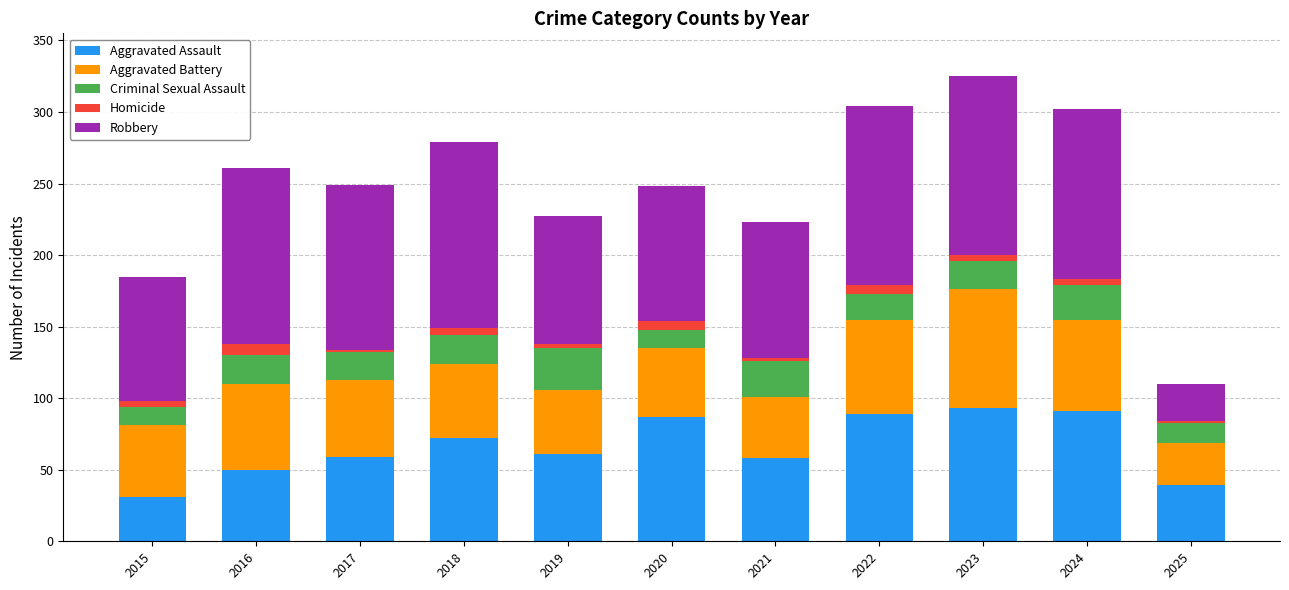

What is the total value across all series at 2016?

261